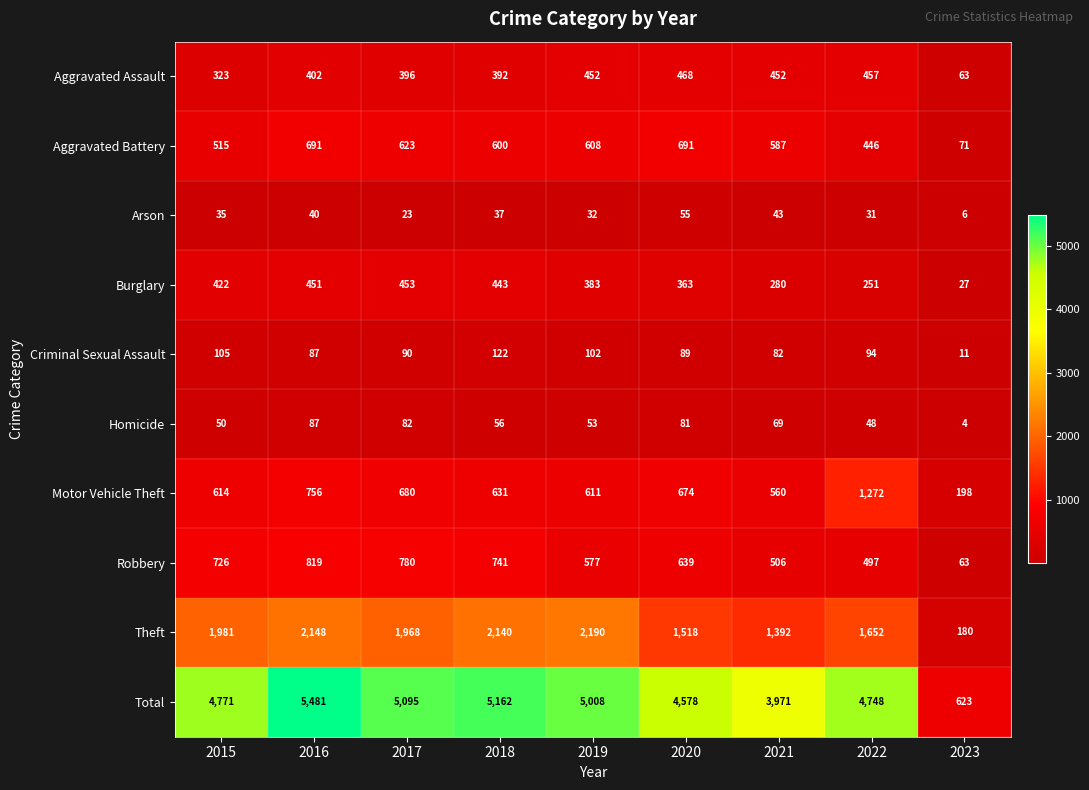

What is the total value across all series at 2021?

7942